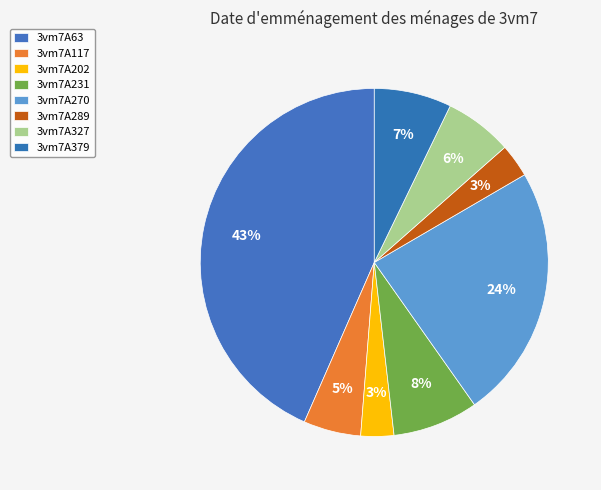

Which has a higher value, 3vm7A63 or 3vm7A270?

3vm7A63